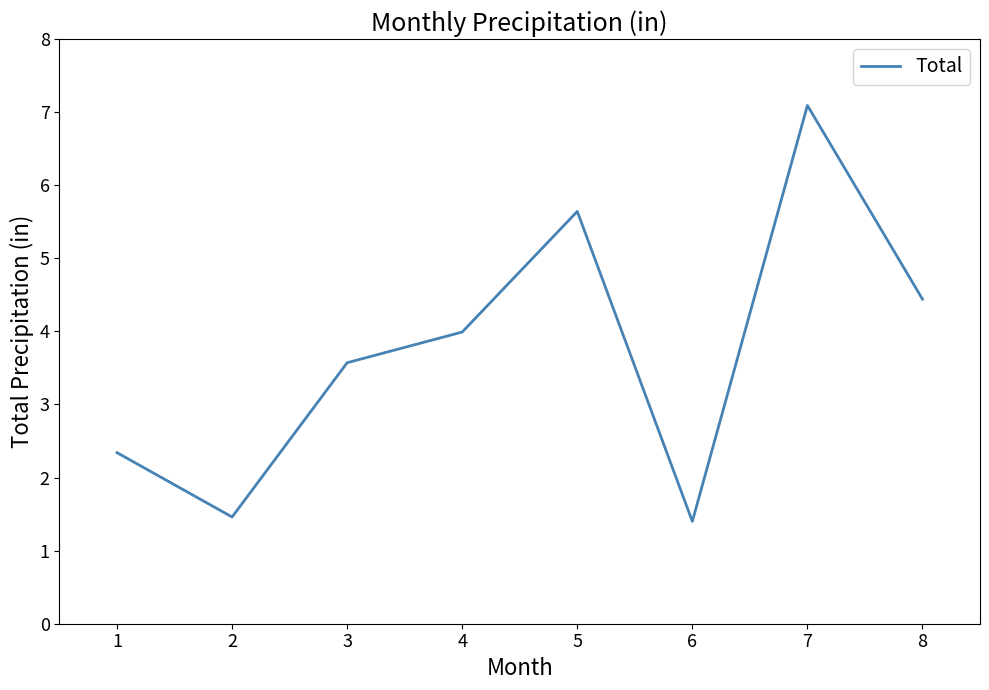

True or false: there are more than 2 points higher than both neighbors.

False